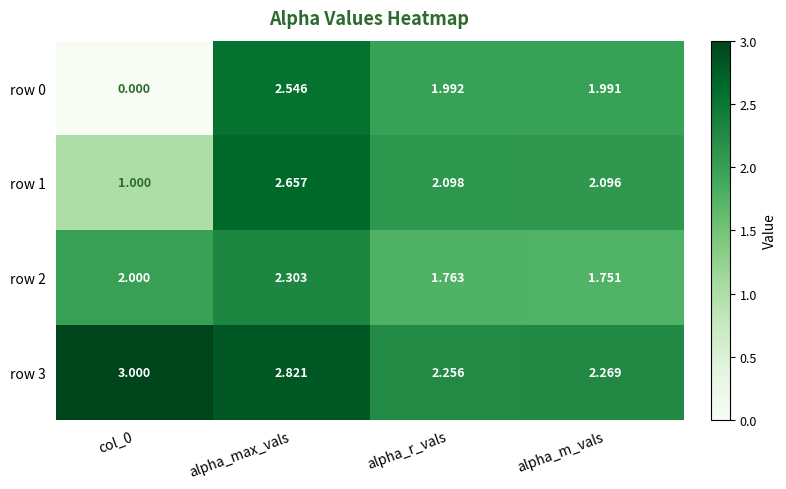

At how many categories does at least one series exceed 1?

4